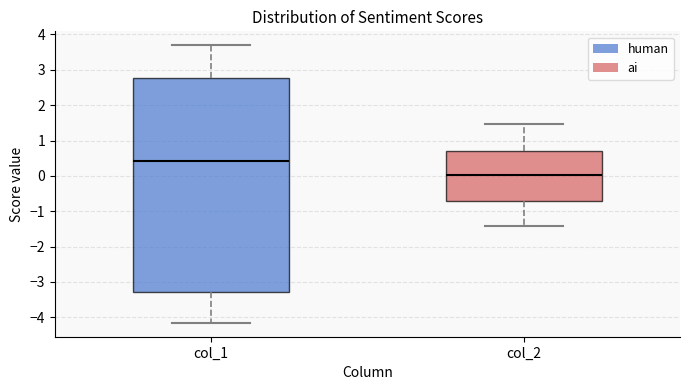

Which box's median line is the lowest?

col_2